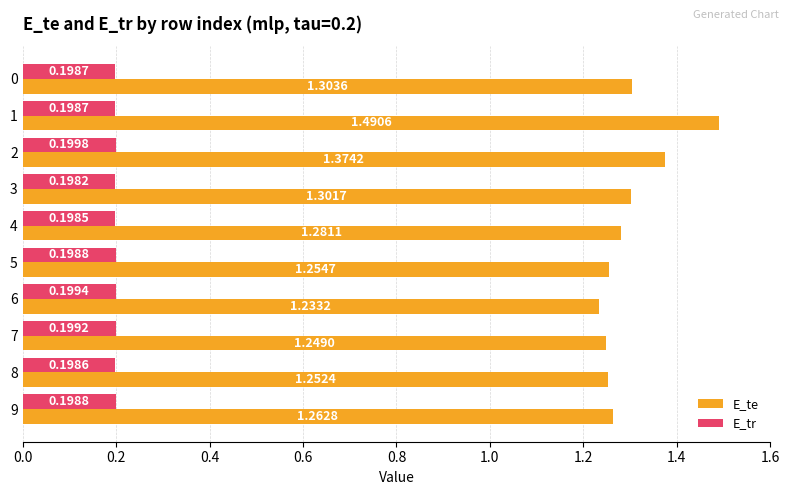

Which series has the largest total across all categories?

E_te